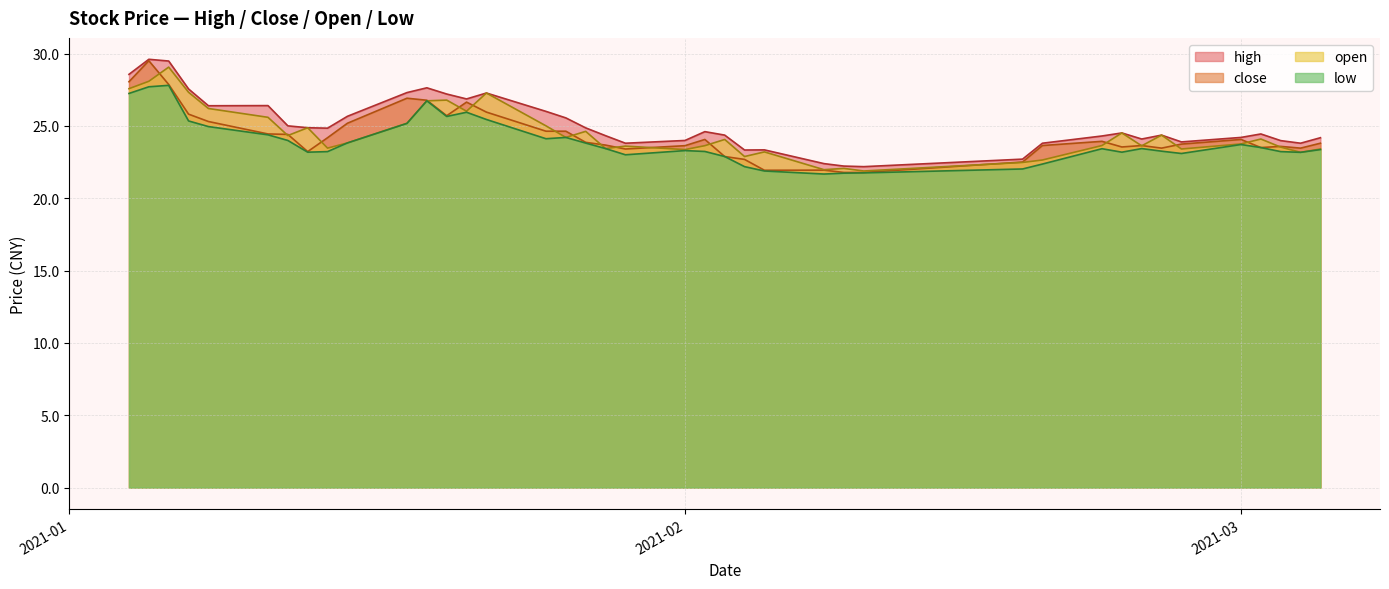

What is the minimum value for low?

21.7